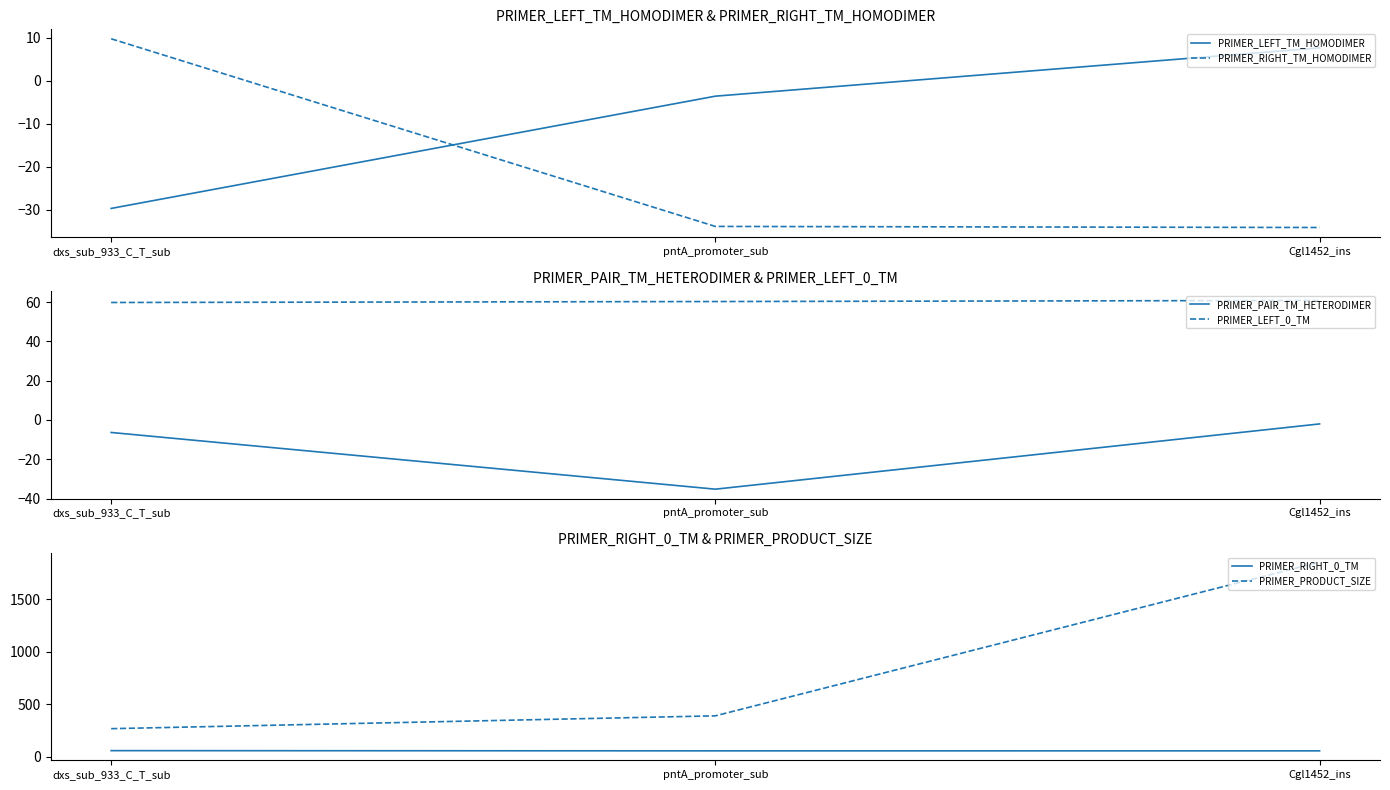

What position from the right is Cgl1452_ins?

1